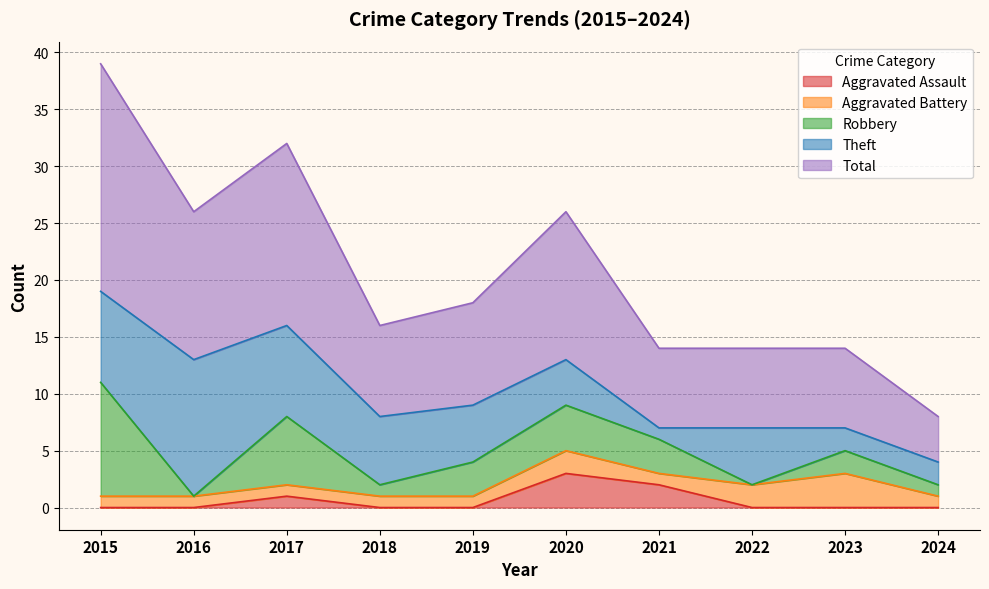

Between 2021 and 2024, which is larger?

2021